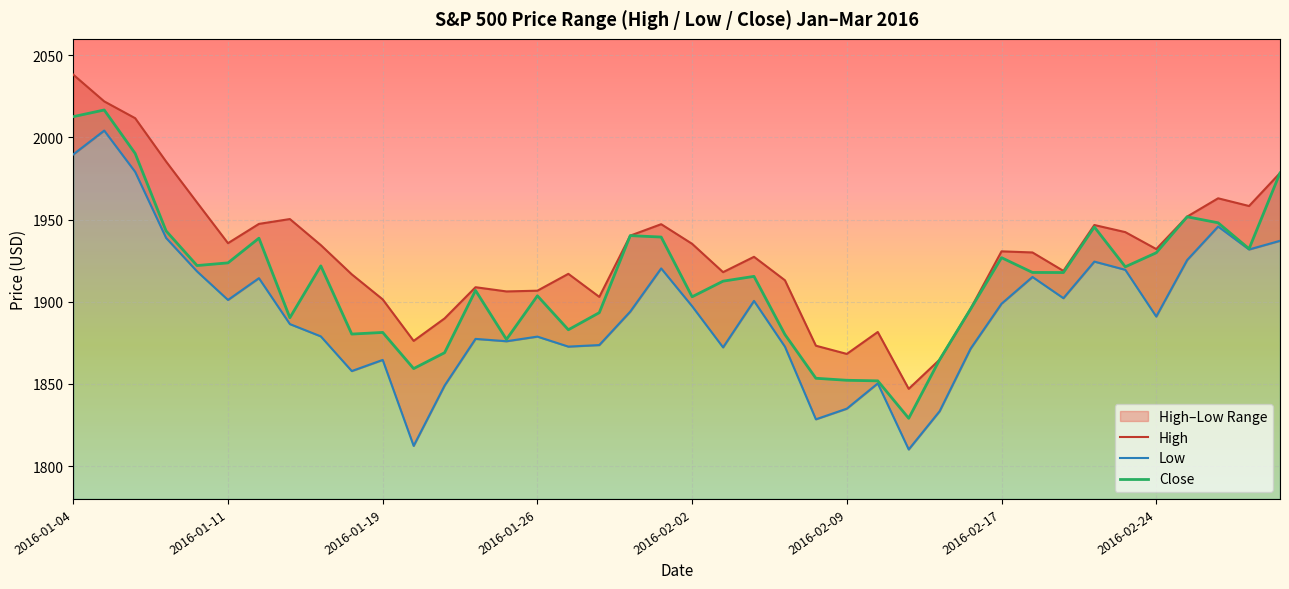

What is the minimum value for Close?

1829.1